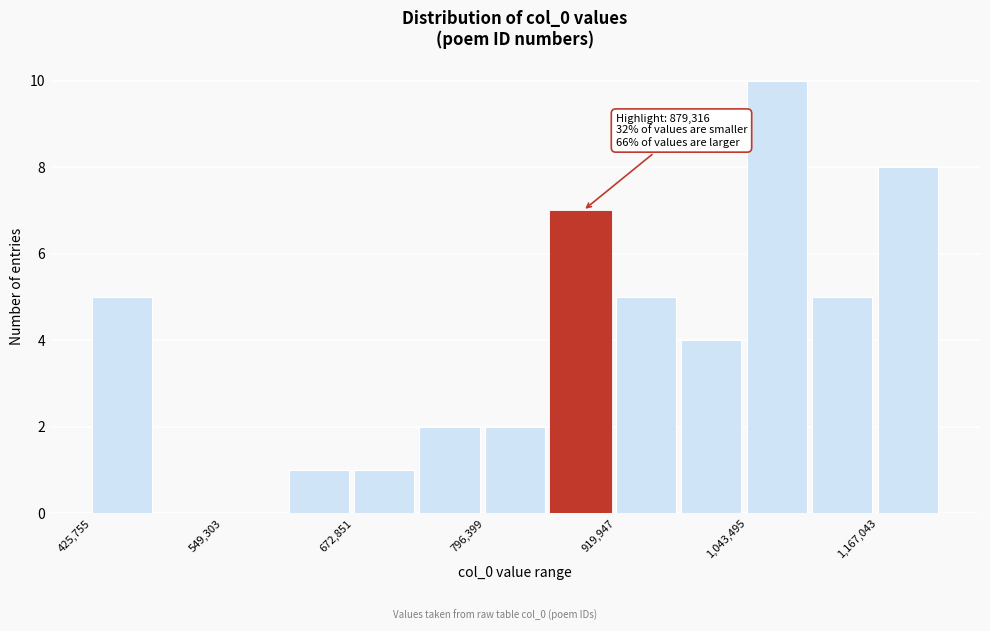

Around what value on the x-axis is the tallest bar? Give the approximate position of its centre, as read against the axis.

1080000